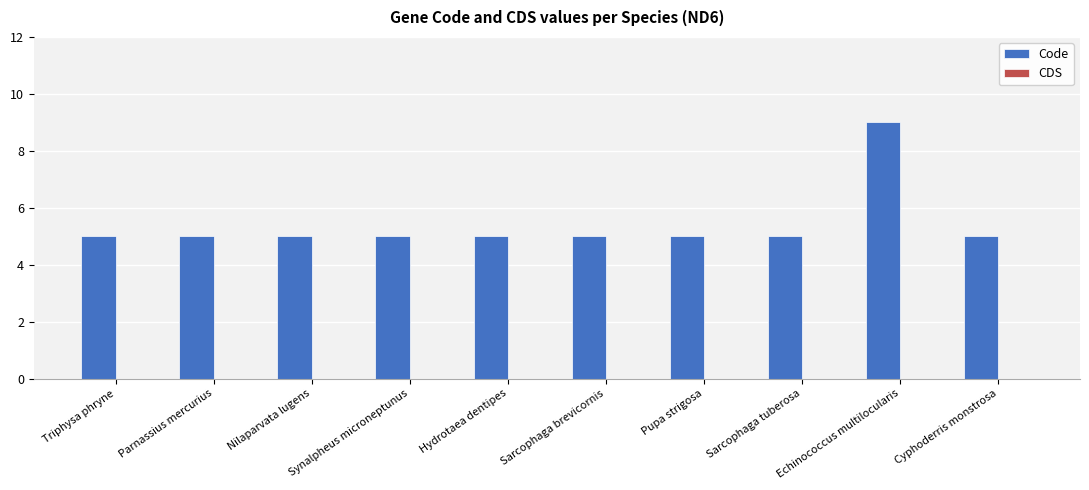

Which label corresponds to the largest value in the chart?

Echinococcus multilocularis